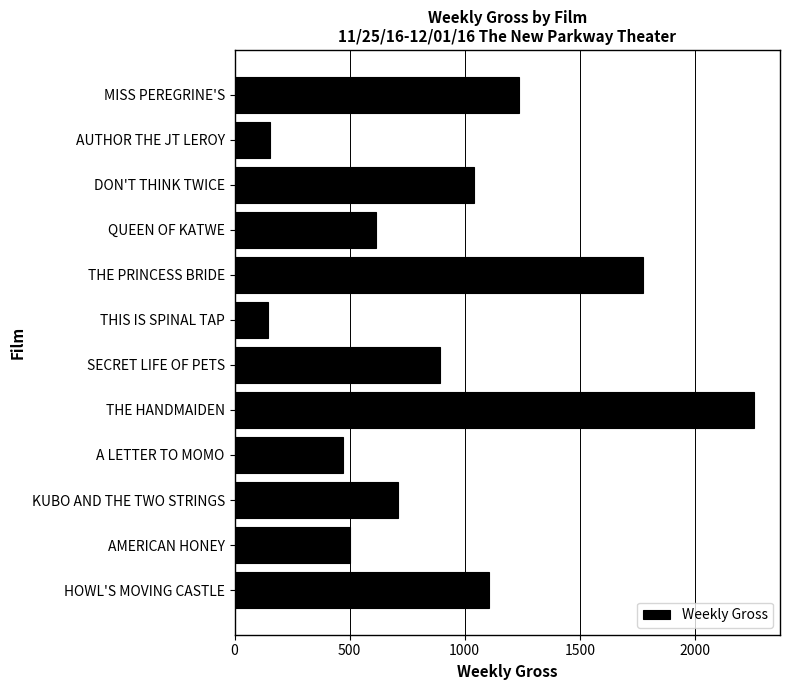

What is the change in value from MISS PEREGRINE'S to AMERICAN HONEY?

-734